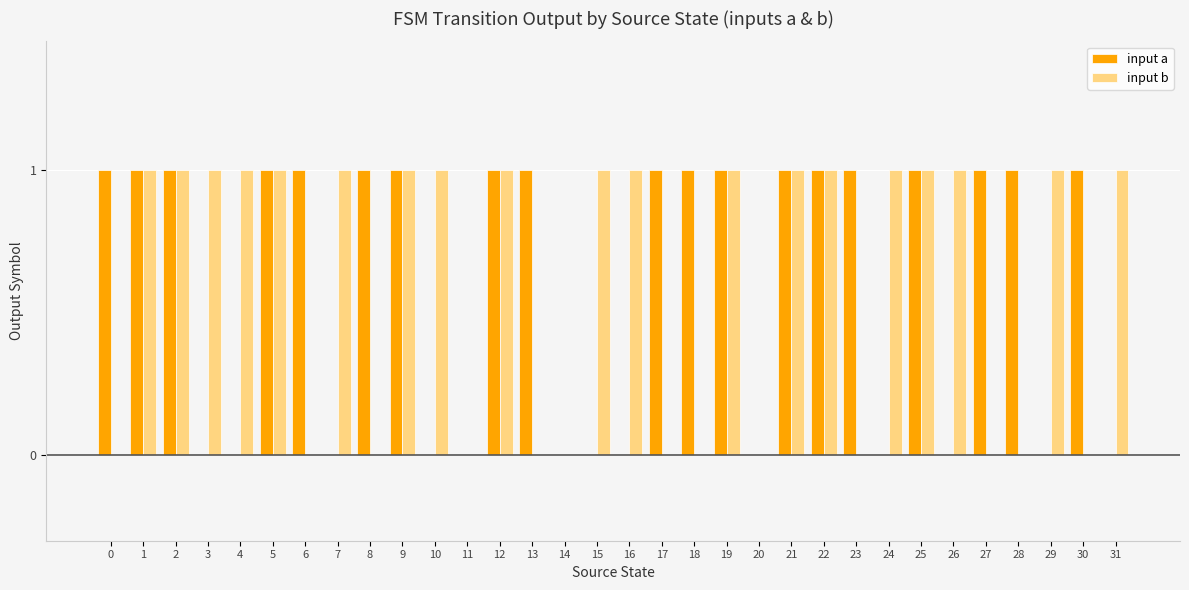

True or false: input b has a value of 1 at 5.

True